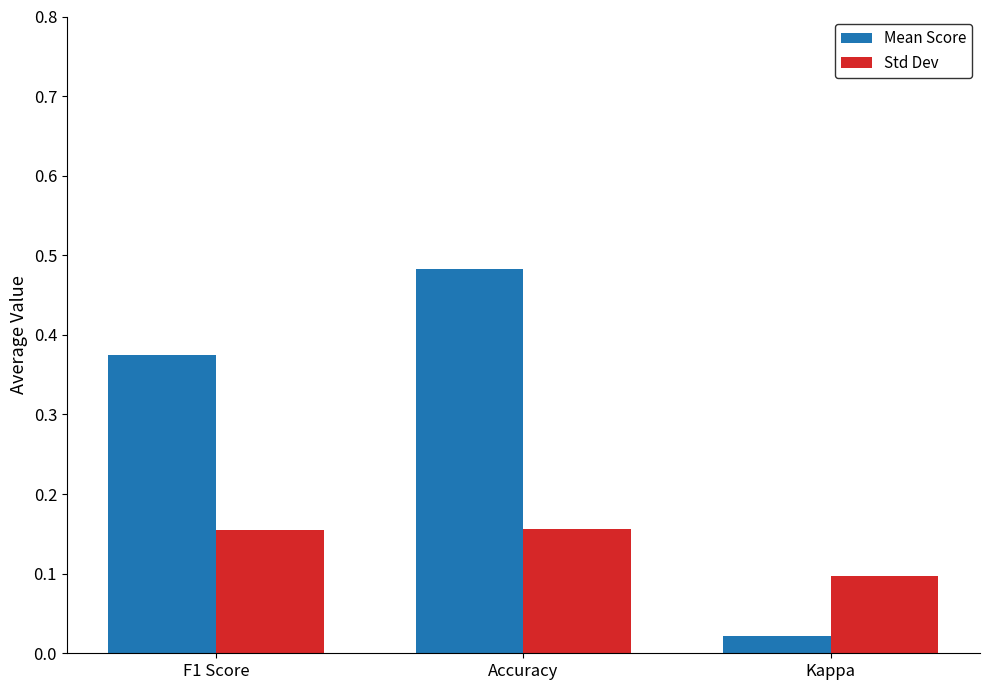

What is the difference between the highest and lowest values at Accuracy?

0.3